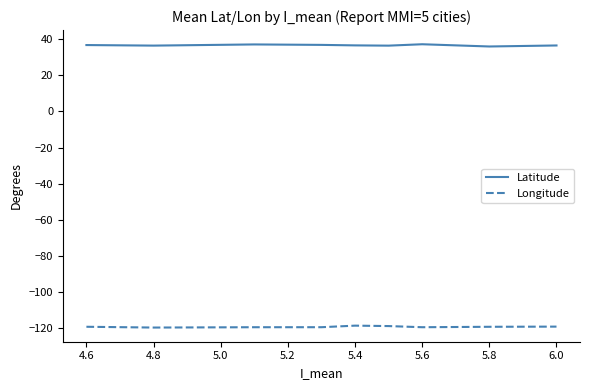

True or false: Longitude and Latitude intersect in this chart.

False